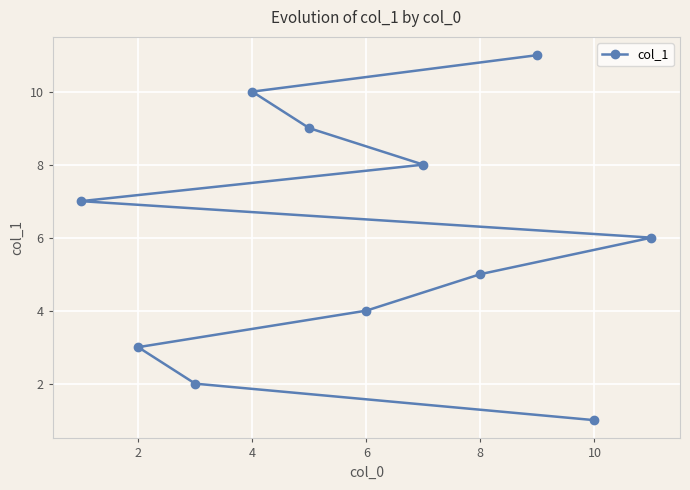

What is the minimum value shown in the chart?

1